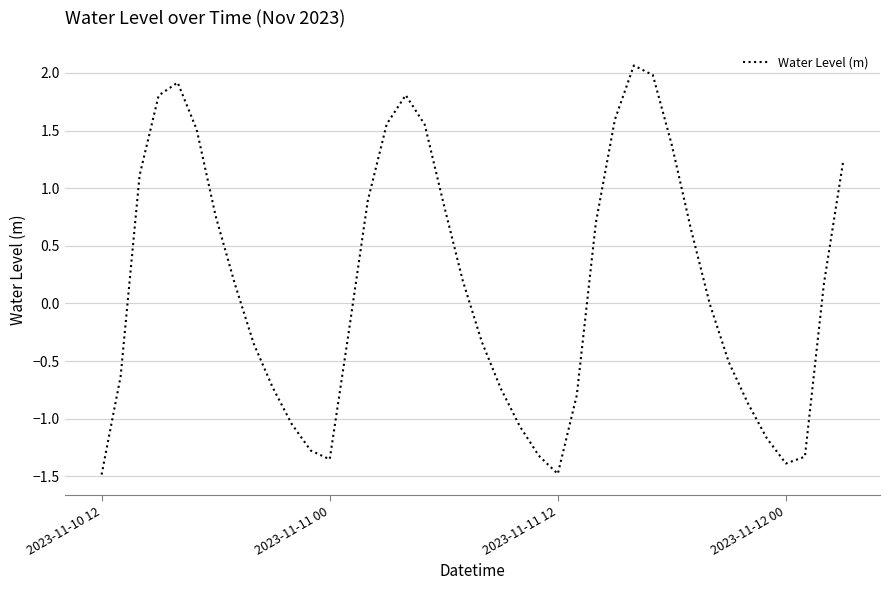

Count the number of categories in the chart.

40